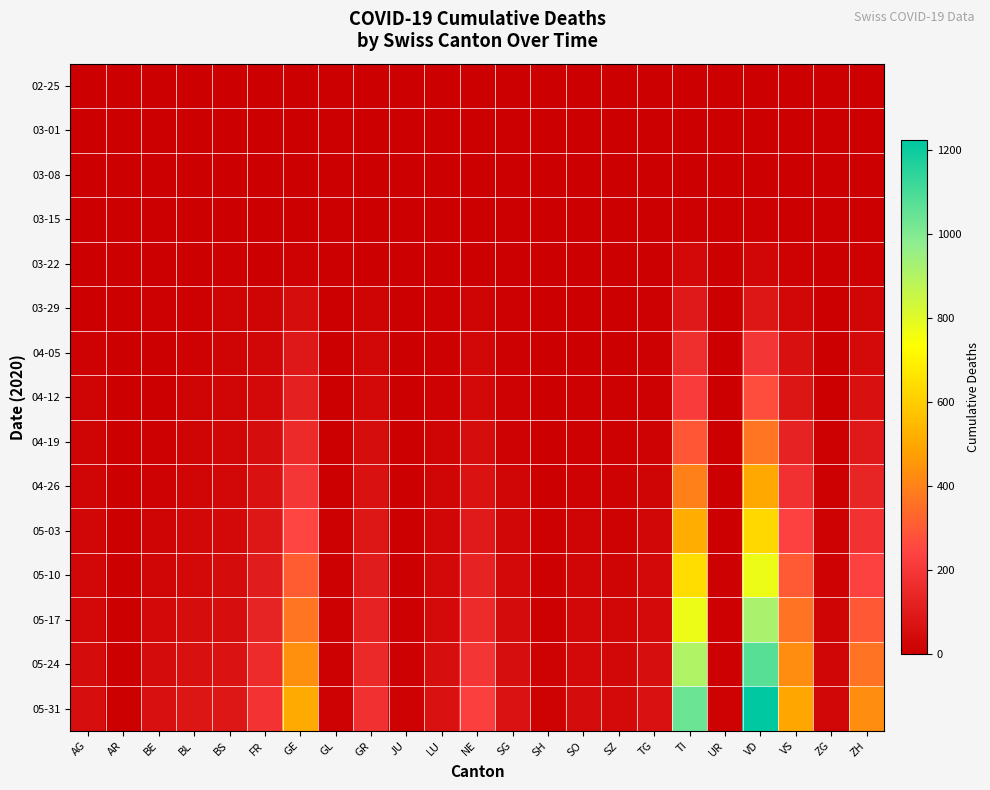

At SG, list the series in order from largest to smallest.

05-31, 05-24, 05-17, 05-10, 05-03, 04-26, 04-19, 04-12, 04-05, 03-29, 02-25, 03-01, 03-08, 03-15, 03-22